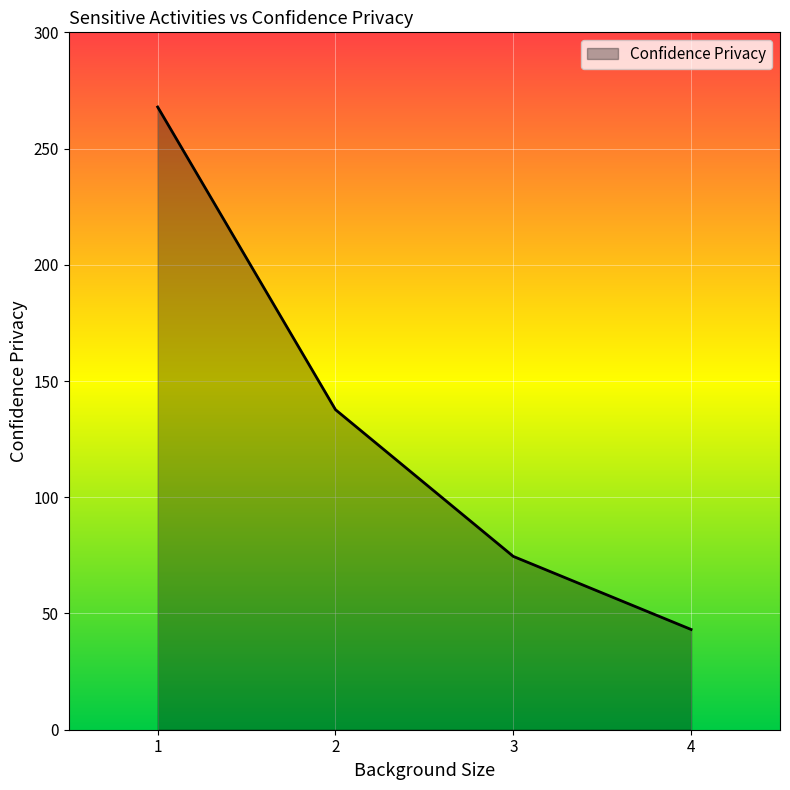

List the labels in order of value, largest first.

1, 2, 3, 4